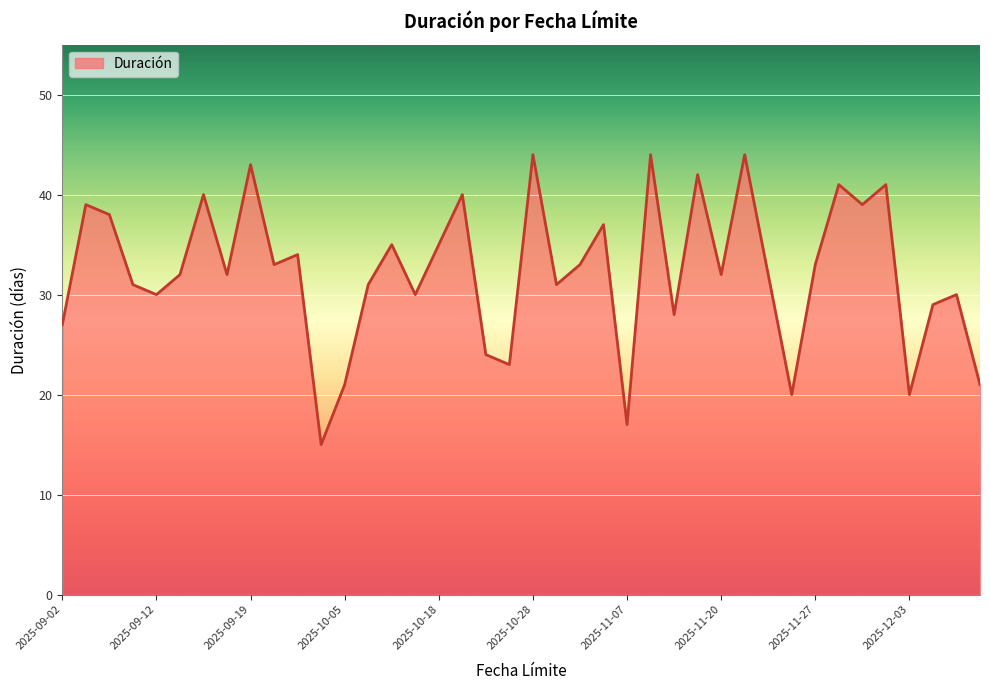

What is the smallest value displayed?

15